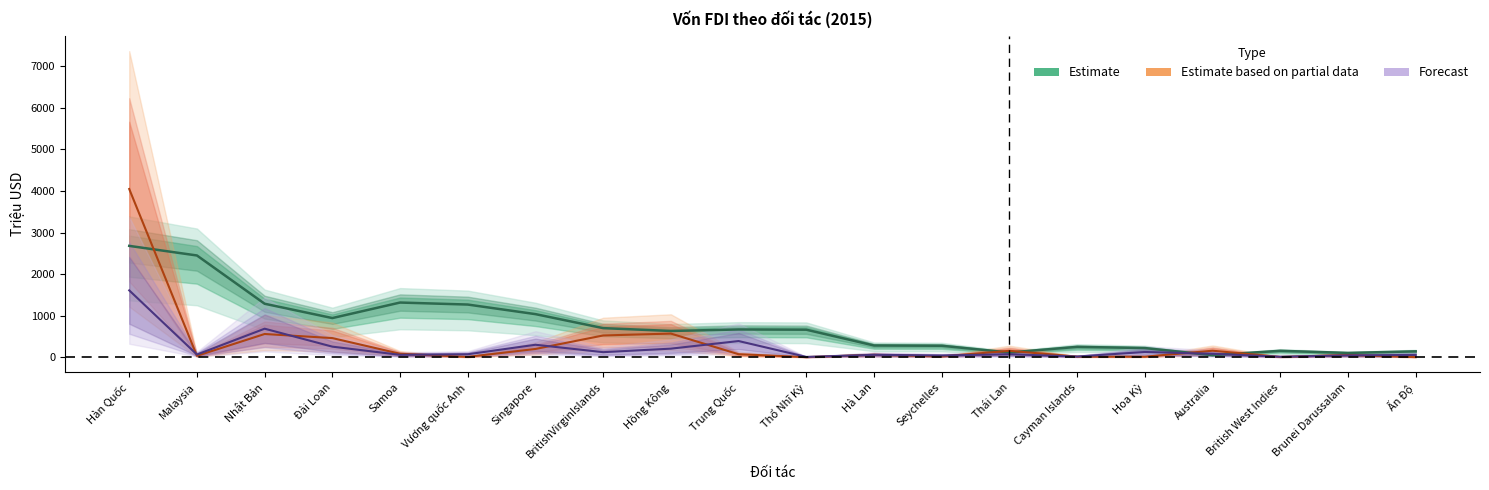

Reading left to right, list all the values displayed in this chart.

Estimate: Hàn Quốc=2678.5	Malaysia=2447.5	Nhật Bản=1285.0	Đài Loan=940.4	Samoa=1314.0	Vương quốc Anh=1265.7	Singapore=1035.0	BritishVirginIslands=697.8	Hồng Kông=629.5	Trung Quốc=665.5	Thổ Nhĩ Kỳ=660.2	Hà Lan=279.3	Seychelles=273.2	Thái Lan=111.1	Cayman Islands=246.7	Hoa Kỳ=217.9	Australia=47.1	British West Indies=152.0	Brunei Darussalam=100.9	Ấn Độ=139.0
Estimate based on partial data: Hàn Quốc=4048.4	Malaysia=30.8	Nhật Bản=556.7	Đài Loan=457.9	Samoa=80.6	Vương quốc Anh=5.1	Singapore=196.3	BritishVirginIslands=521.4	Hồng Kông=566.7	Trung Quốc=69.3	Thổ Nhĩ Kỳ=0.0	Hà Lan=54.7	Seychelles=16.0	Thái Lan=151.3	Cayman Islands=11.6	Hoa Kỳ=9.8	Australia=154.1	British West Indies=4.0	Brunei Darussalam=50.7	Ấn Độ=0.0
Forecast: Hàn Quốc=1607.1	Malaysia=61.8	Nhật Bản=684.5	Đài Loan=251.8	Samoa=54.9	Vương quốc Anh=68.7	Singapore=297.6	BritishVirginIslands=119.0	Hồng Kông=203.8	Trung Quốc=386.9	Thổ Nhĩ Kỳ=4.6	Hà Lan=54.9	Seychelles=38.9	Thái Lan=68.7	Cayman Islands=13.7	Hoa Kỳ=123.6	Australia=80.1	British West Indies=9.2	Brunei Darussalam=41.2	Ấn Độ=52.7